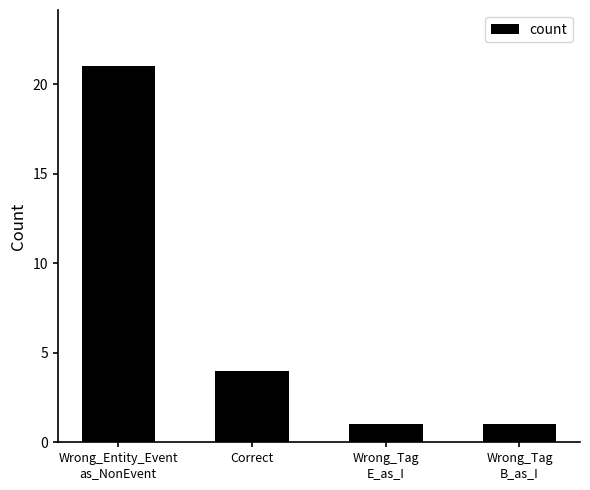

Which label corresponds to the largest value in the chart?

Wrong_Entity_Event
as_NonEvent